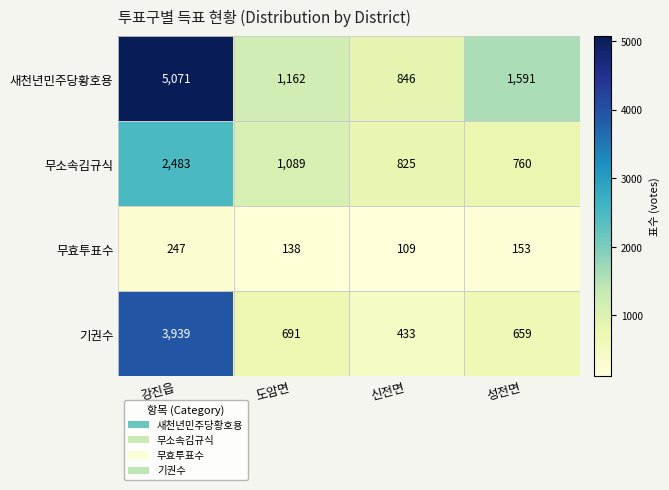

What is the sum of the 무효투표수 values at 성전면 and 강진읍?

400